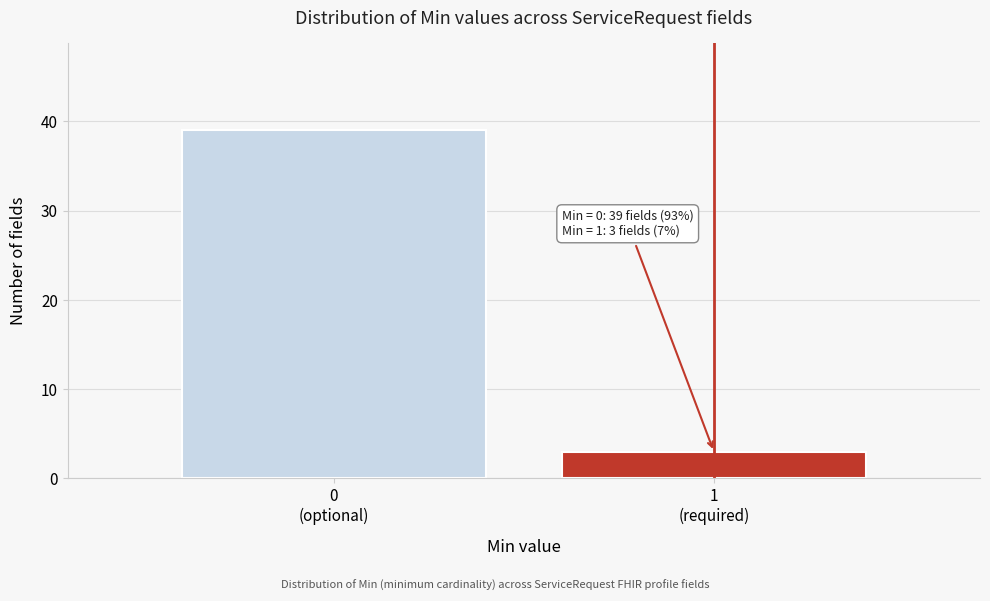

Reading left to right, what are all the values shown in this chart?

39	3